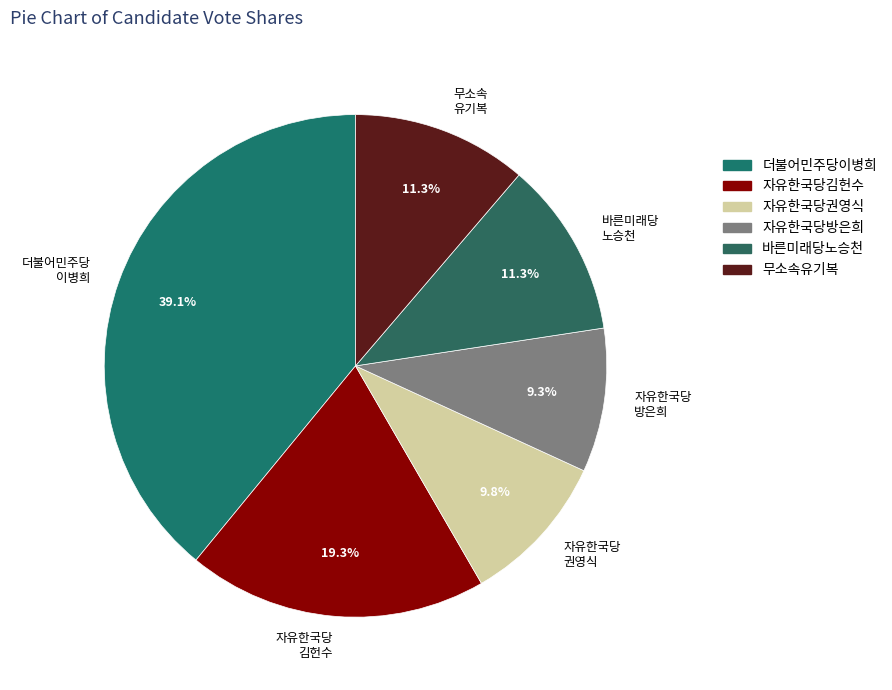

Which category has the smallest portion of the pie?

자유한국당 방은희